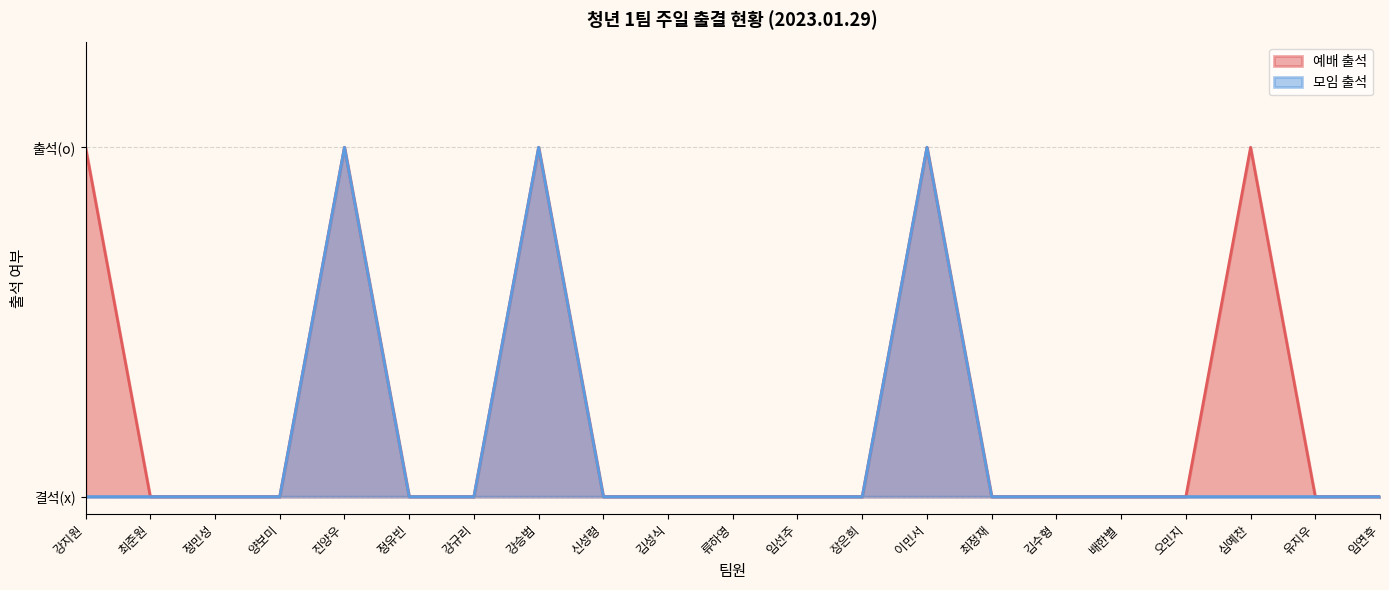

Which series has the widest spread of values?

예배 출석